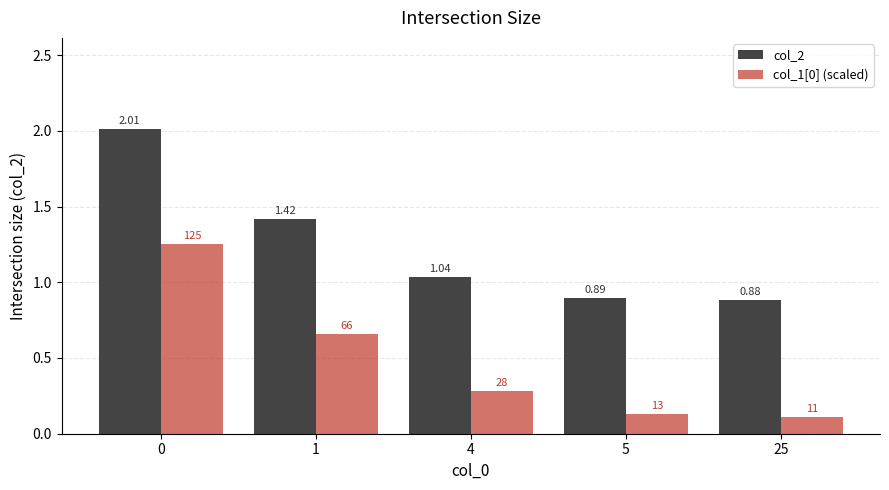

Rank the series at 4 from lowest to highest value.

col_1[0] (scaled), col_2